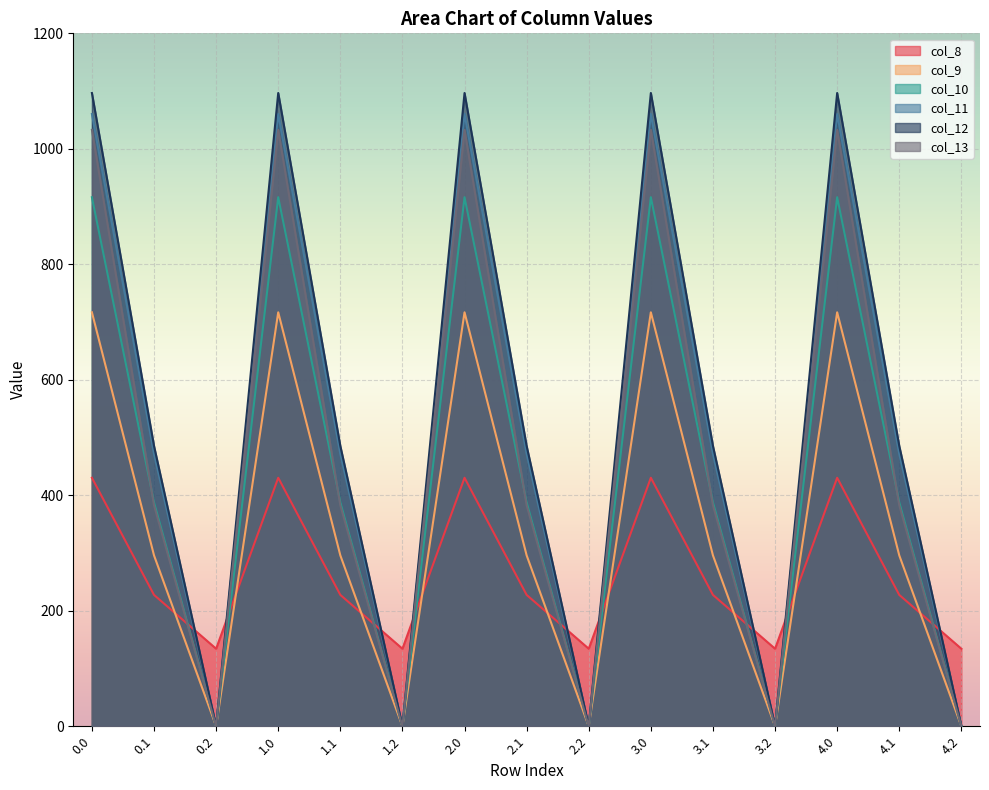

Reading left to right, list all the values displayed in this chart.

col_8: 430.3	227.5	134.2	430.3	227.5	134.2	430.3	227.5	134.2	430.3	227.5	134.2	430.3	227.5	134.2
col_9: 716.9	295.9	0.0	716.9	295.9	0.0	716.9	295.9	0.0	716.9	295.9	0.0	716.9	295.9	0.0
col_10: 916.2	388.1	0.0	916.2	388.1	0.0	916.2	388.1	0.0	916.2	388.1	0.0	916.2	388.1	0.0
col_11: 1060.3	471.7	0.0	1060.3	471.7	0.0	1060.3	471.7	0.0	1060.3	471.7	0.0	1060.3	471.7	0.0
col_12: 1096.7	485.4	0.0	1096.7	485.4	0.0	1096.7	485.4	0.0	1096.7	485.4	0.0	1096.7	485.4	0.0
col_13: 1032.9	382.7	0.0	1032.9	382.7	0.0	1032.9	382.7	0.0	1032.9	382.7	0.0	1032.9	382.7	0.0